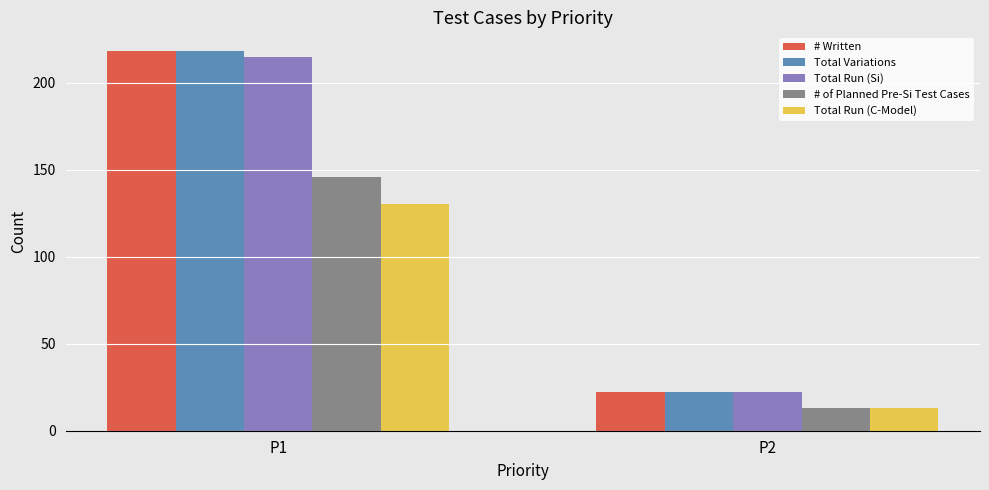

What is the value of the # Written bar at the 2nd from the left?

22